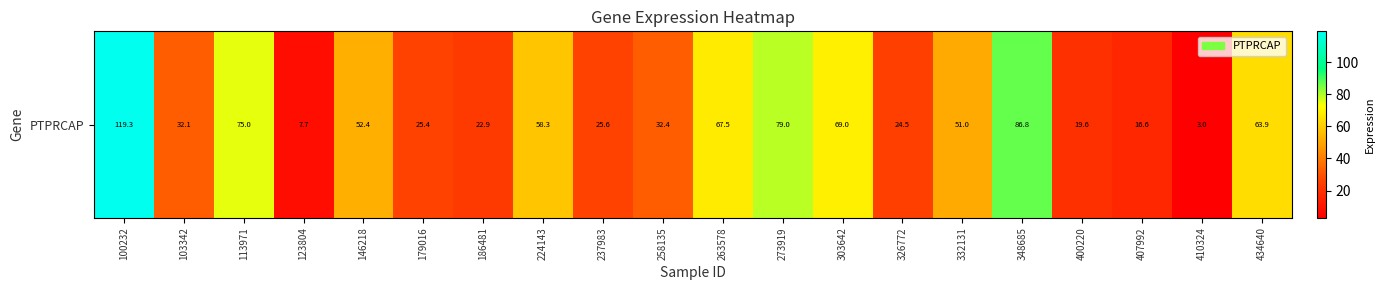

What is the change in value from 100232 to 400220?

-99.7